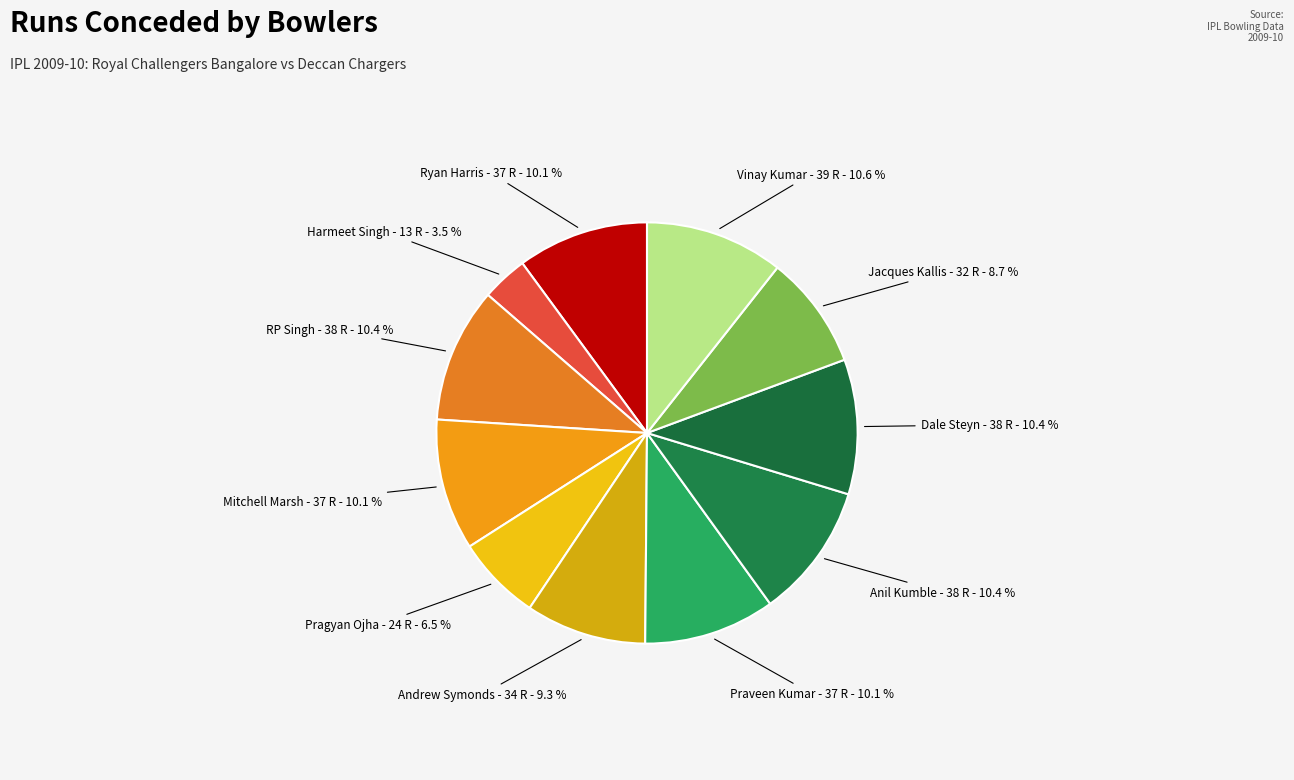

Which slice is the smallest?

Harmeet Singh